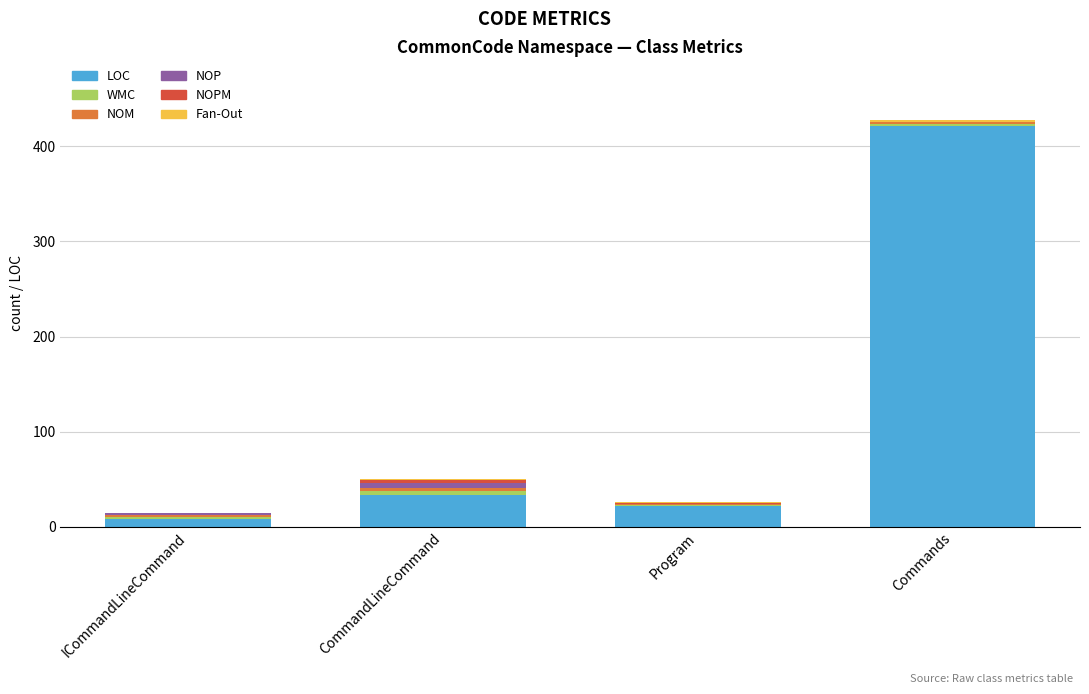

Which category has the highest value in the LOC series?

Commands